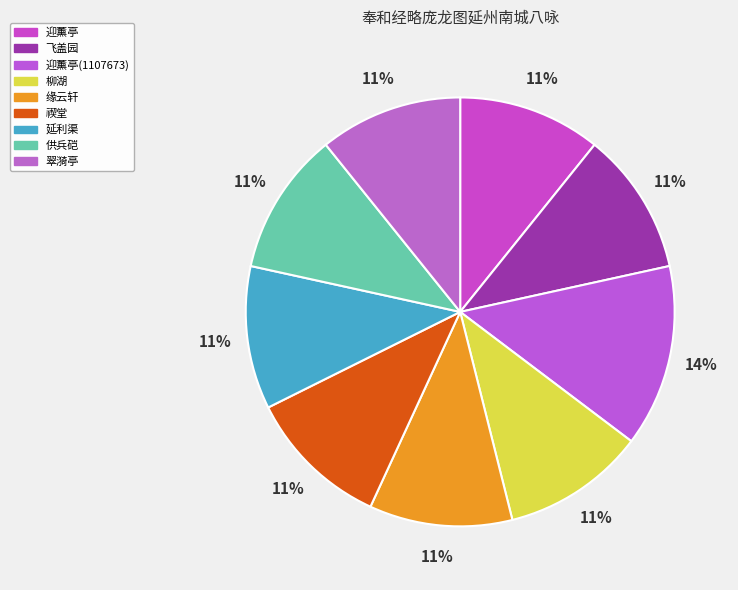

True or false: 柳湖 accounts for 5% of the total.

False